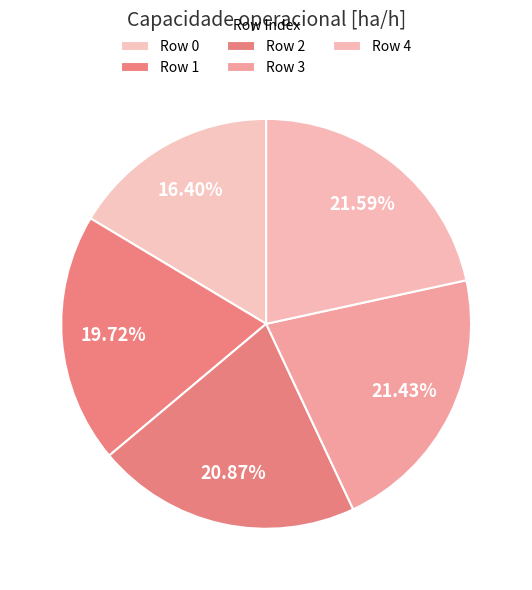

What is the largest slice in the pie chart?

4